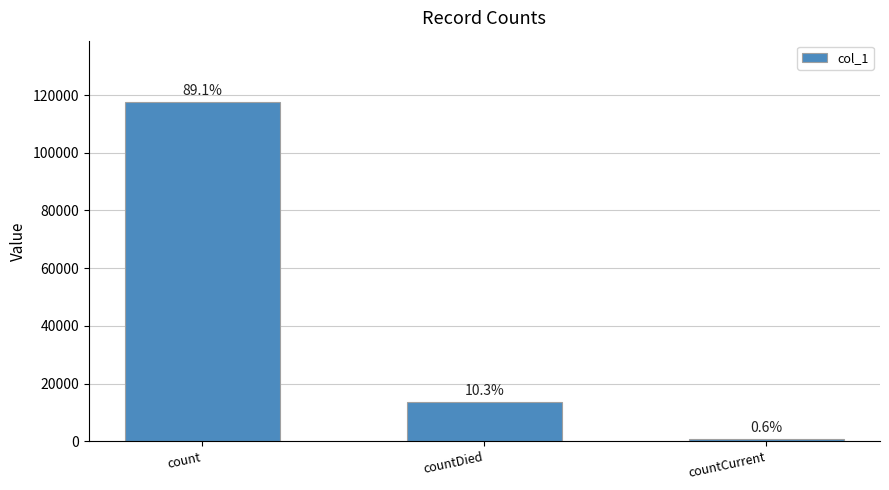

List the labels in order of value, smallest first.

countCurrent, countDied, count